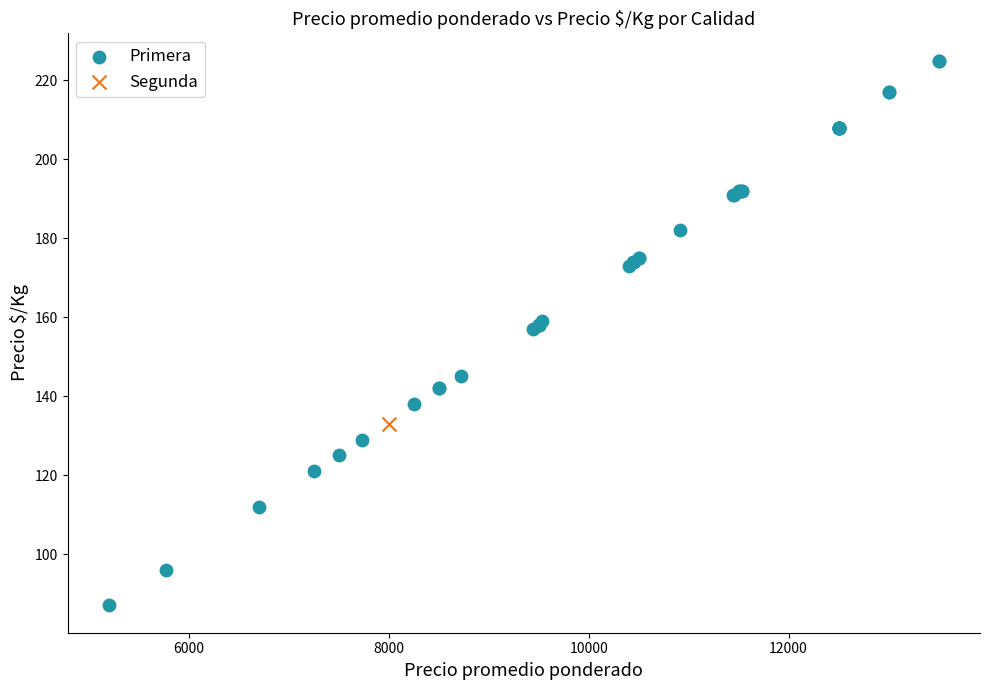

What are all the series names shown in the legend?

Primera, Segunda